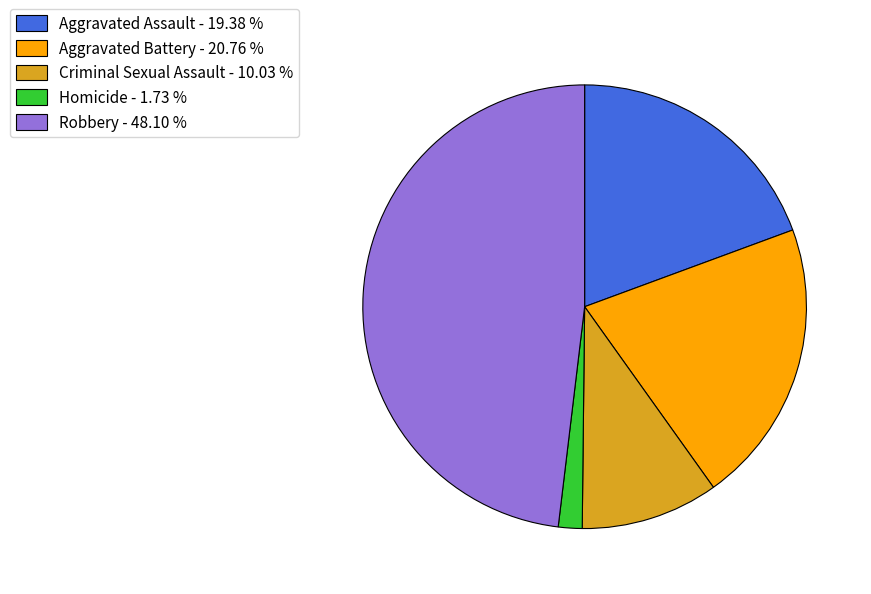

Between Aggravated Battery and Homicide, which is larger?

Aggravated Battery